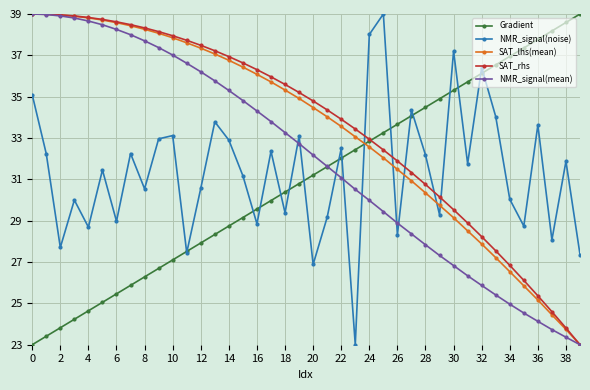

What are all the series names shown in the legend?

Gradient, NMR_signal(noise), SAT_lhs(mean), SAT_rhs, NMR_signal(mean)